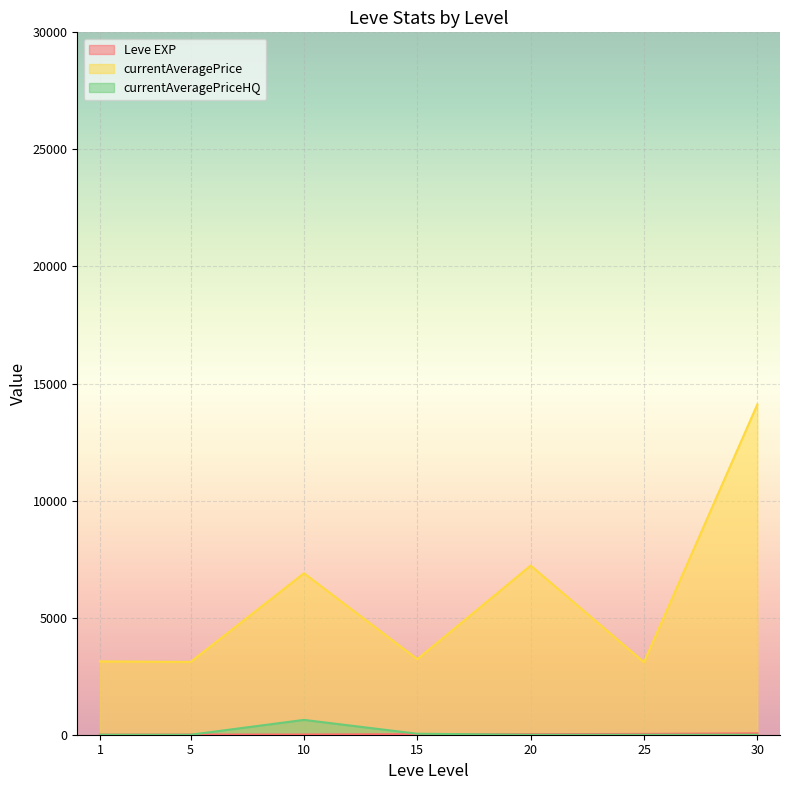

List the series in order of their peak value, highest first.

currentAveragePrice, currentAveragePriceHQ, Leve EXP